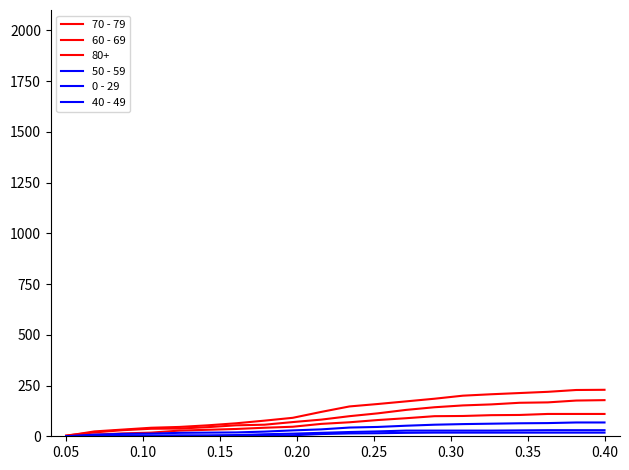

Does the chart display data point markers on the line(s)?

No